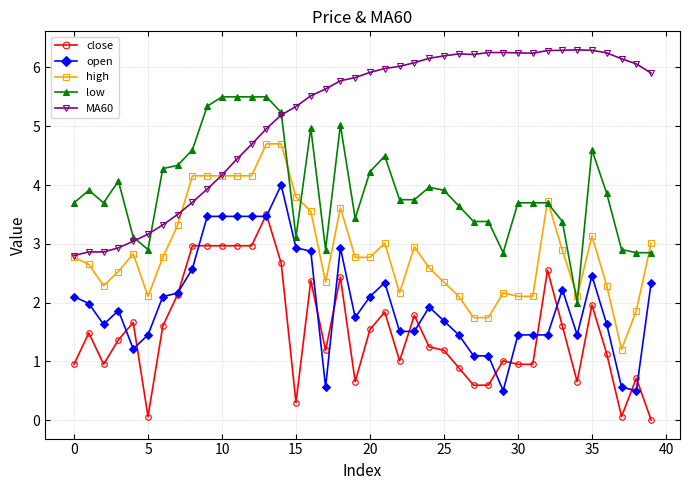

What is the greatest value displayed?

6.3